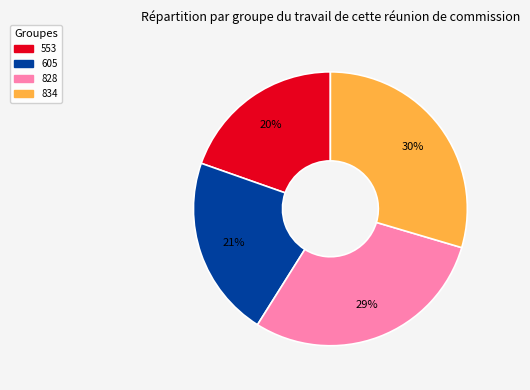

To the nearest percent, what is the combined percentage of 605 and 834?

51%